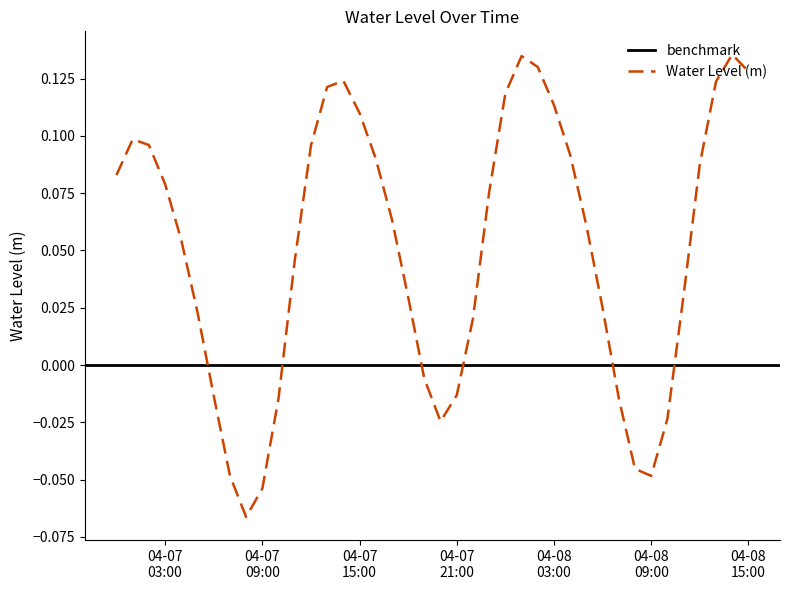

What is the approximate value at 04-07
15:00?

0.1